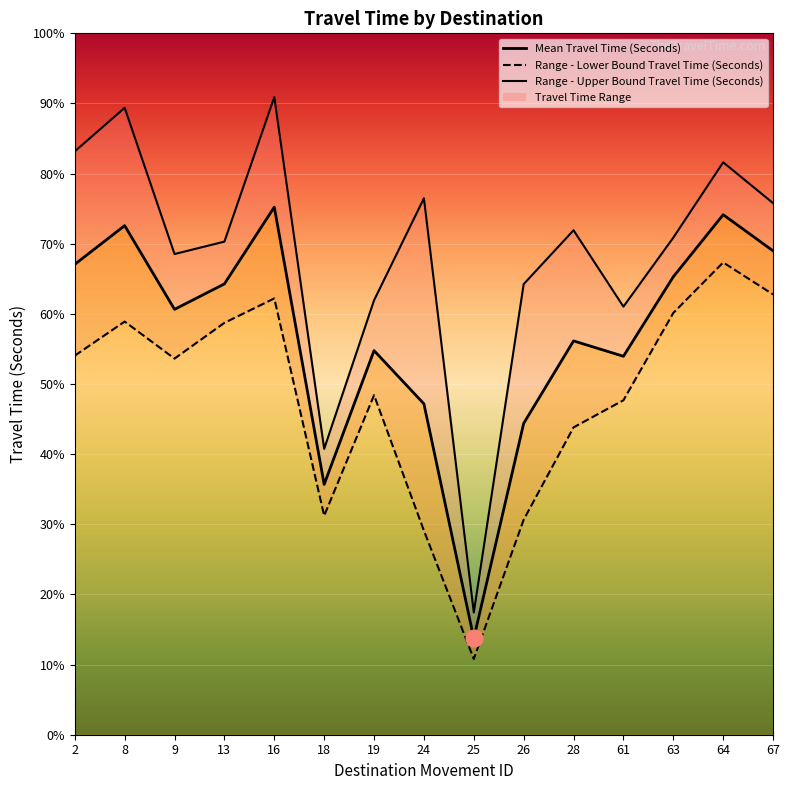

The Range - Upper Bound Travel Time (Seconds) series shows 2093 at 18. True or false?

False